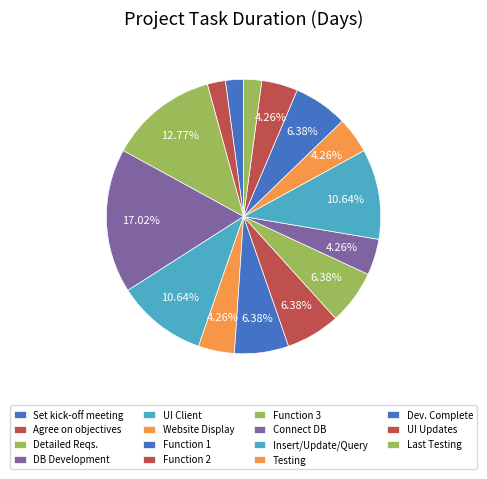

What is the total percentage of Function 1 and UI Client?

17.0%